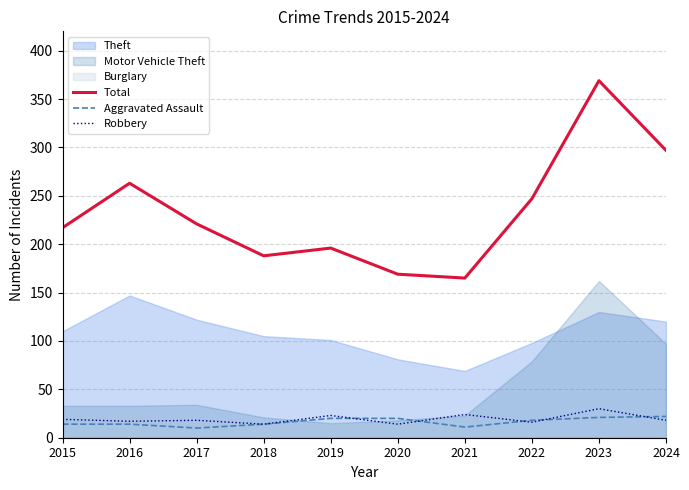

How many interior local peaks does the Robbery series have?

4